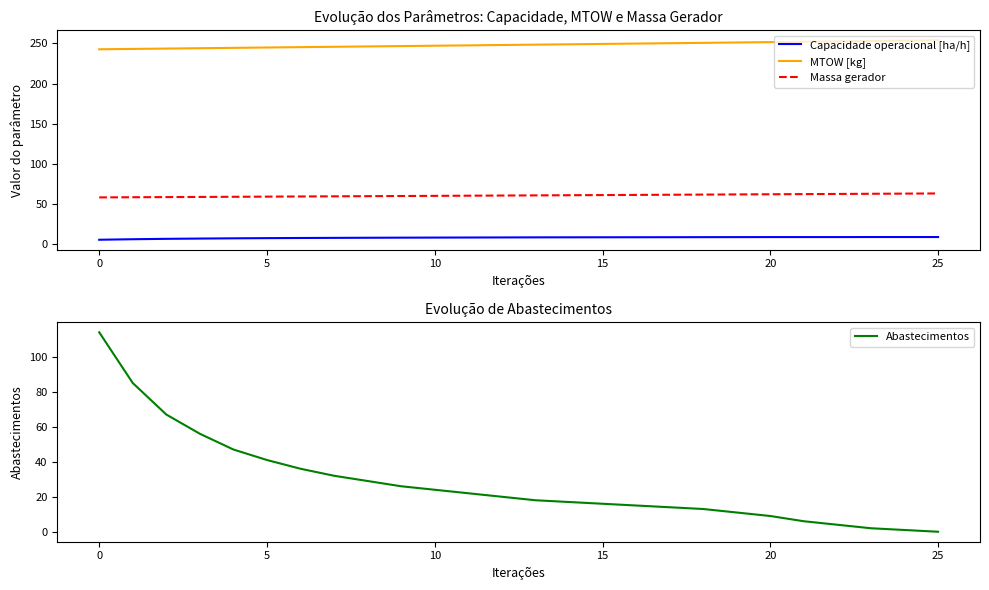

How many data points in MTOW [kg] are above 248?

13